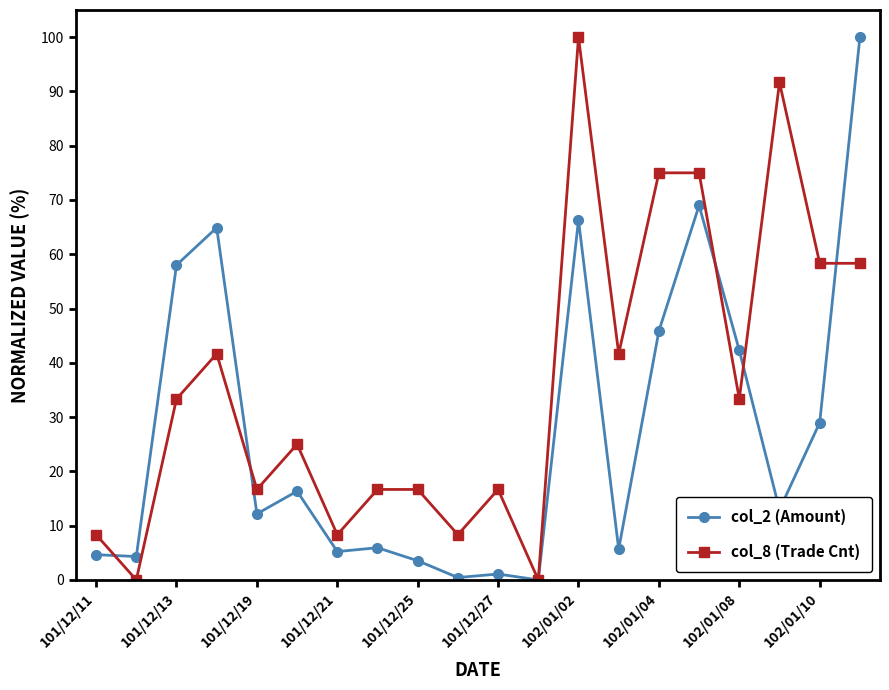

What is the value of the col_8 (Trade Cnt) point at the 18th from the left?

91.7